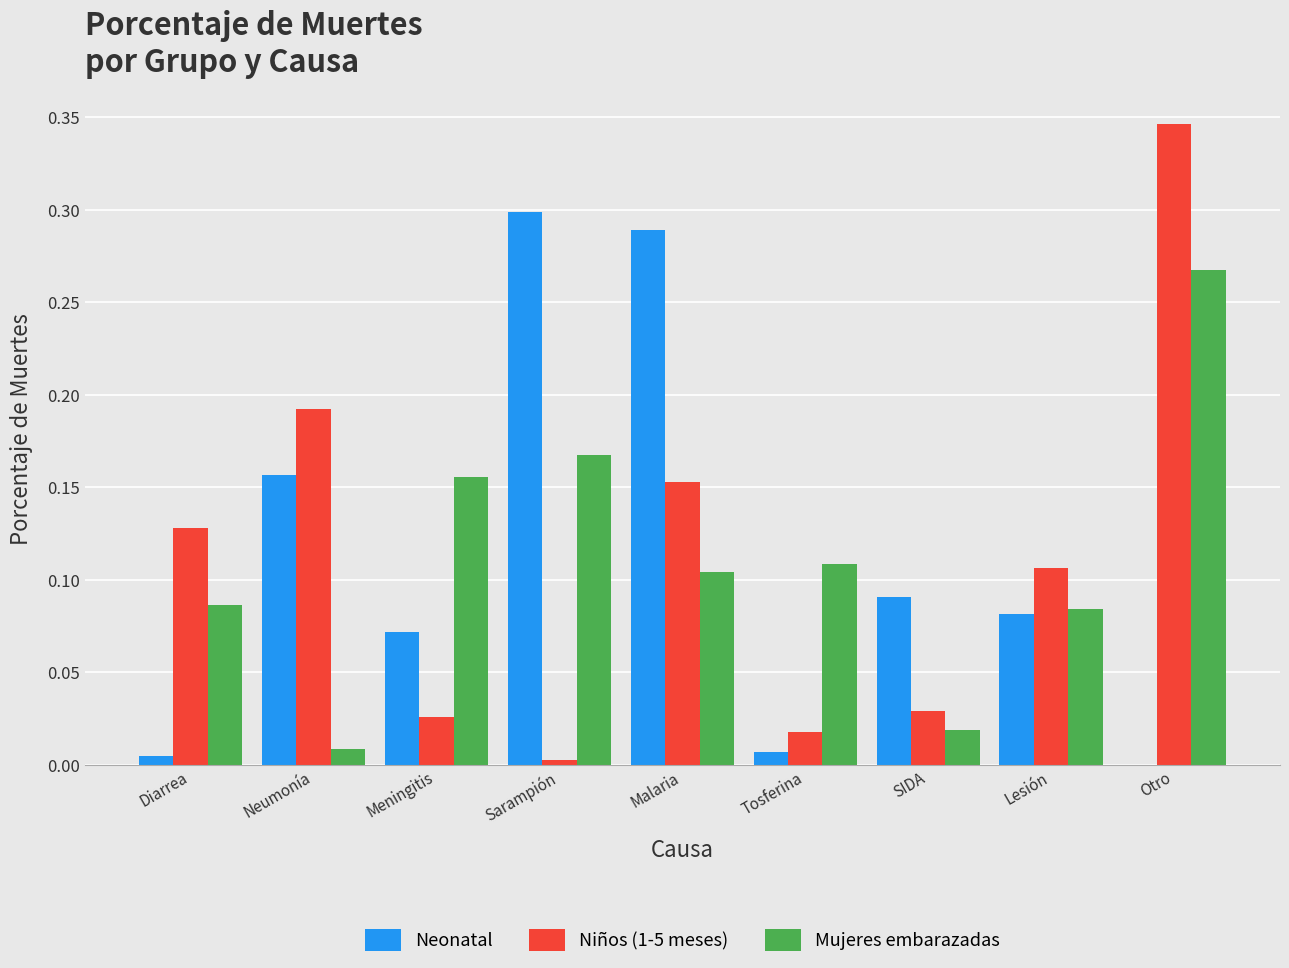

Does the chart contain stacked bars?

No